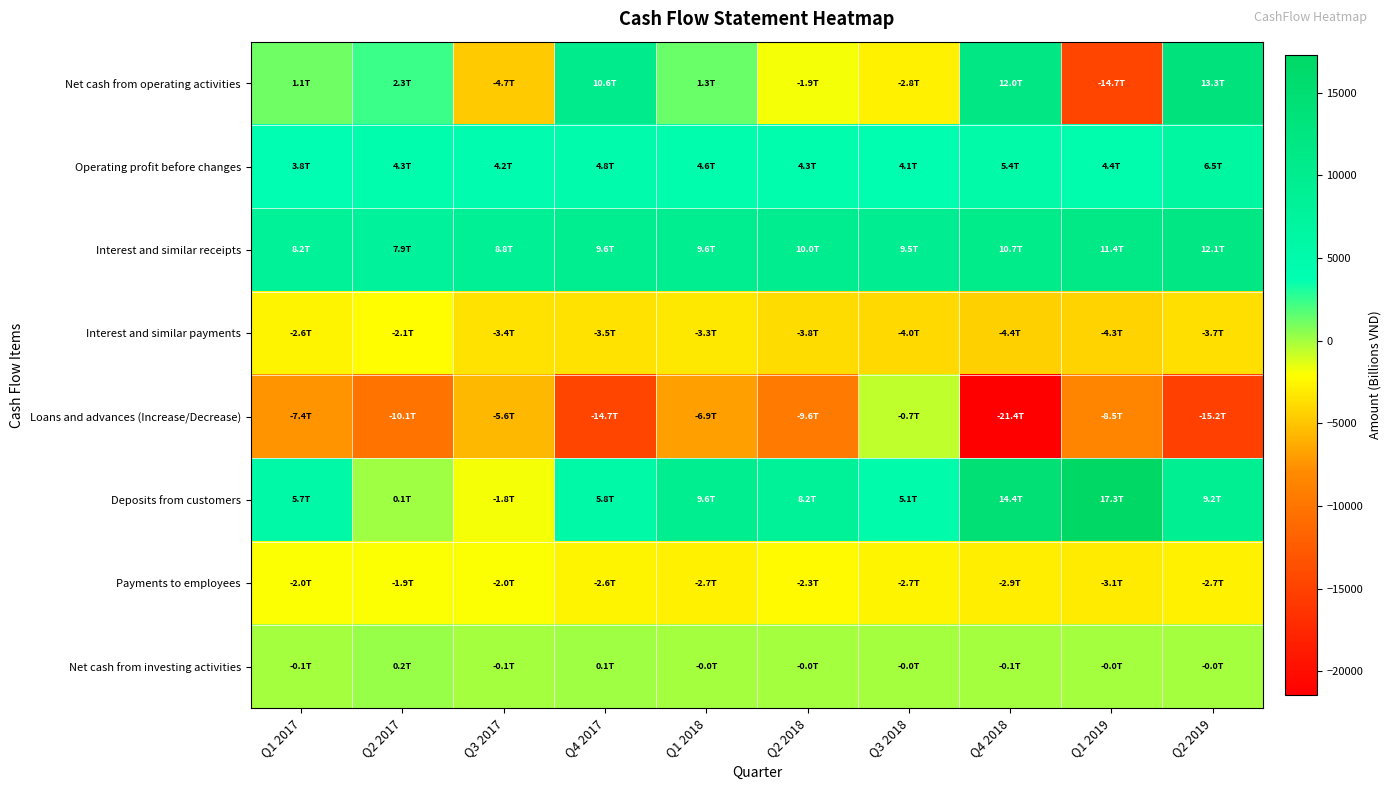

Reading right to left, transcribe all the data shown in this chart.

Net cash from operating activities: Q2 2019=13273.5	Q1 2019=-14705.5	Q4 2018=12022.4	Q3 2018=-2799.0	Q2 2018=-1887.7	Q1 2018=1350.0	Q4 2017=10555.4	Q3 2017=-4740.3	Q2 2017=2310.5	Q1 2017=1123.1
Operating profit before changes: Q2 2019=6532.0	Q1 2019=4427.9	Q4 2018=5446.9	Q3 2018=4062.3	Q2 2018=4299.9	Q1 2018=4574.5	Q4 2017=4778.6	Q3 2017=4164.2	Q2 2017=4293.0	Q1 2017=3759.8
Interest and similar receipts: Q2 2019=12115.7	Q1 2019=11386.0	Q4 2018=10726.6	Q3 2018=9480.3	Q2 2018=9972.2	Q1 2018=9613.4	Q4 2017=9630.3	Q3 2017=8773.1	Q2 2017=7905.0	Q1 2017=8181.8
Interest and similar payments: Q2 2019=-3683.1	Q1 2019=-4320.7	Q4 2018=-4363.7	Q3 2018=-3996.2	Q2 2018=-3764.1	Q1 2018=-3275.5	Q4 2017=-3464.6	Q3 2017=-3443.1	Q2 2017=-2122.1	Q1 2017=-2594.5
Loans and advances (Increase/Decrease): Q2 2019=-15176.7	Q1 2019=-8513.4	Q4 2018=-21424.4	Q3 2018=-691.4	Q2 2018=-9582.5	Q1 2018=-6894.9	Q4 2017=-14701.1	Q3 2017=-5588.1	Q2 2017=-10116.8	Q1 2017=-7389.8
Deposits from customers: Q2 2019=9245.7	Q1 2019=17266.4	Q4 2018=14409.0	Q3 2018=5139.6	Q2 2018=8181.3	Q1 2018=9570.3	Q4 2017=5775.4	Q3 2017=-1838.7	Q2 2017=114.6	Q1 2017=5712.0
Payments to employees: Q2 2019=-2703.3	Q1 2019=-3073.8	Q4 2018=-2901.5	Q3 2018=-2673.4	Q2 2018=-2322.1	Q1 2018=-2719.9	Q4 2017=-2589.5	Q3 2017=-2037.9	Q2 2017=-1932.7	Q1 2017=-2000.1
Net cash from investing activities: Q2 2019=-12.0	Q1 2019=-15.9	Q4 2018=-81.4	Q3 2018=-2.8	Q2 2018=-5.7	Q1 2018=-26.8	Q4 2017=67.5	Q3 2017=-85.4	Q2 2017=224.6	Q1 2017=-79.2